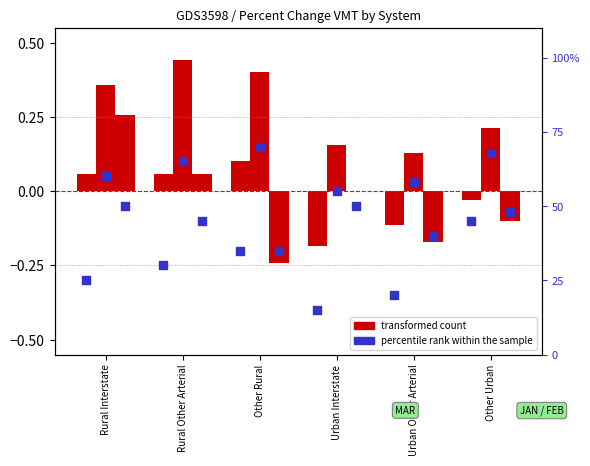

Which series has the widest spread of Y values?

percentile rank within the sample